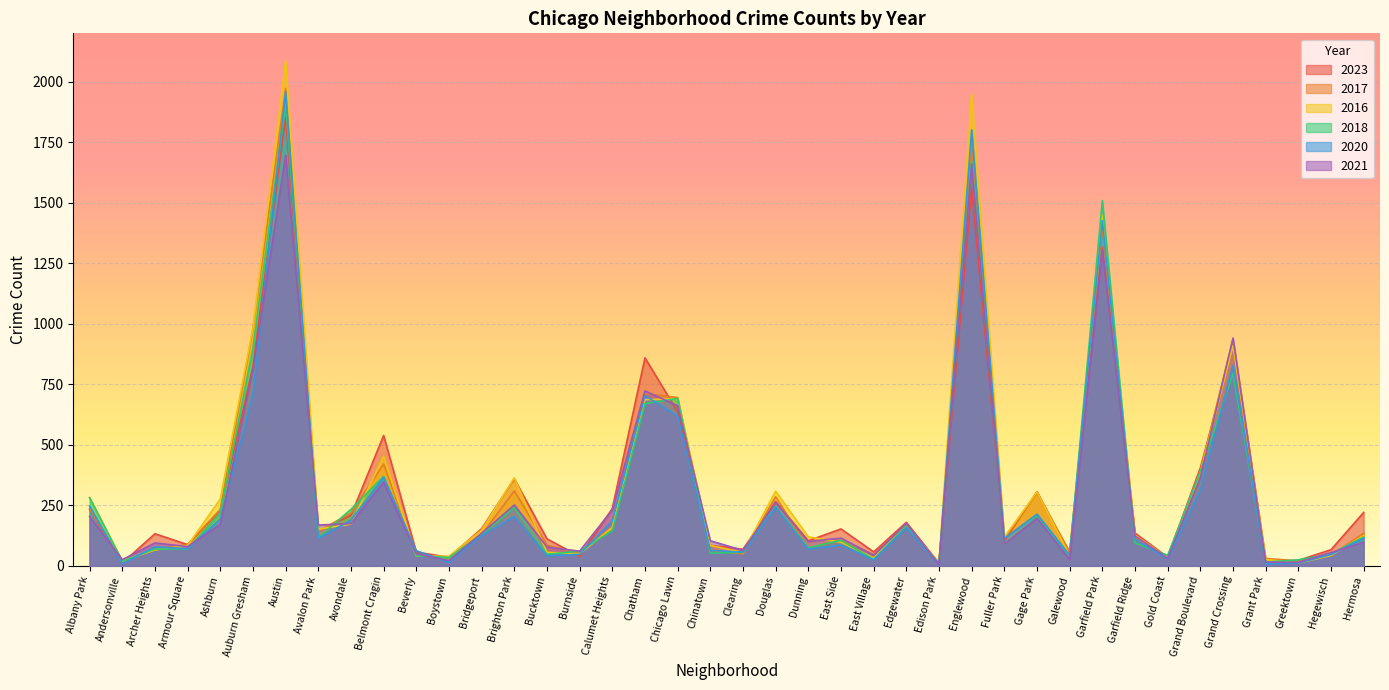

At which label does 2023 reach its peak?

Austin